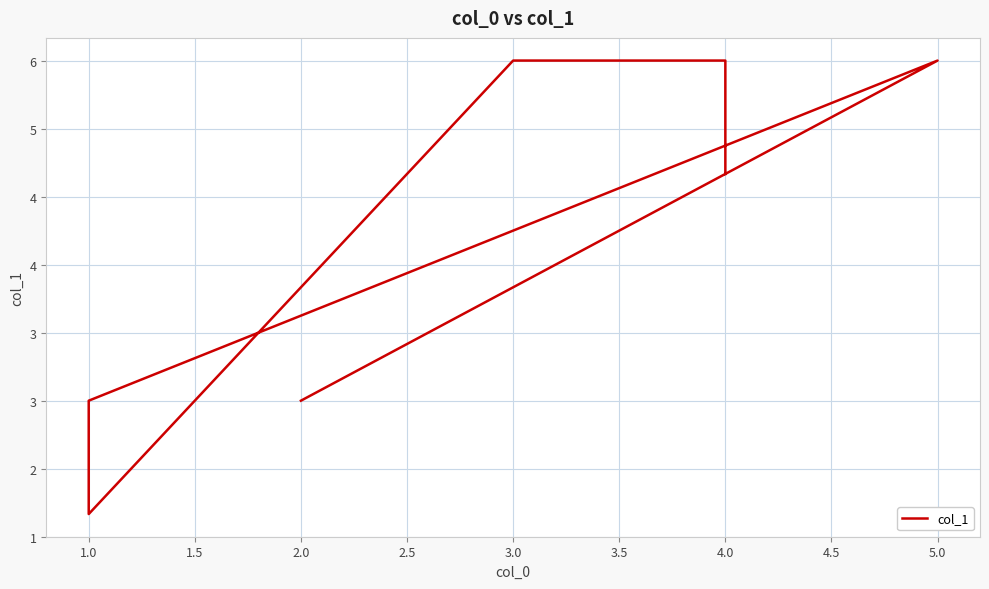

Where is the data nearest to the value 4?

2.0